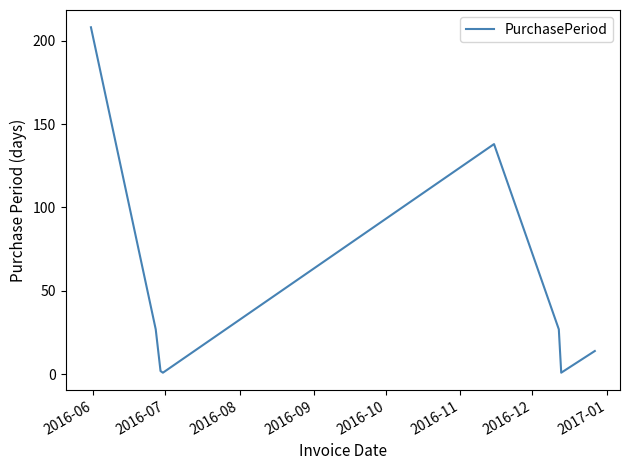

What is the sum of all values?

418